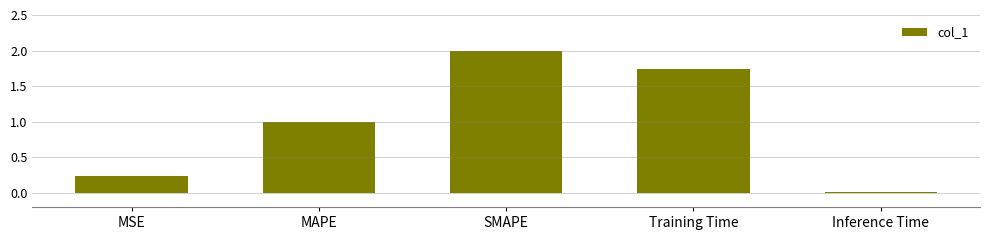

Where is the data nearest to the value 1?

MAPE